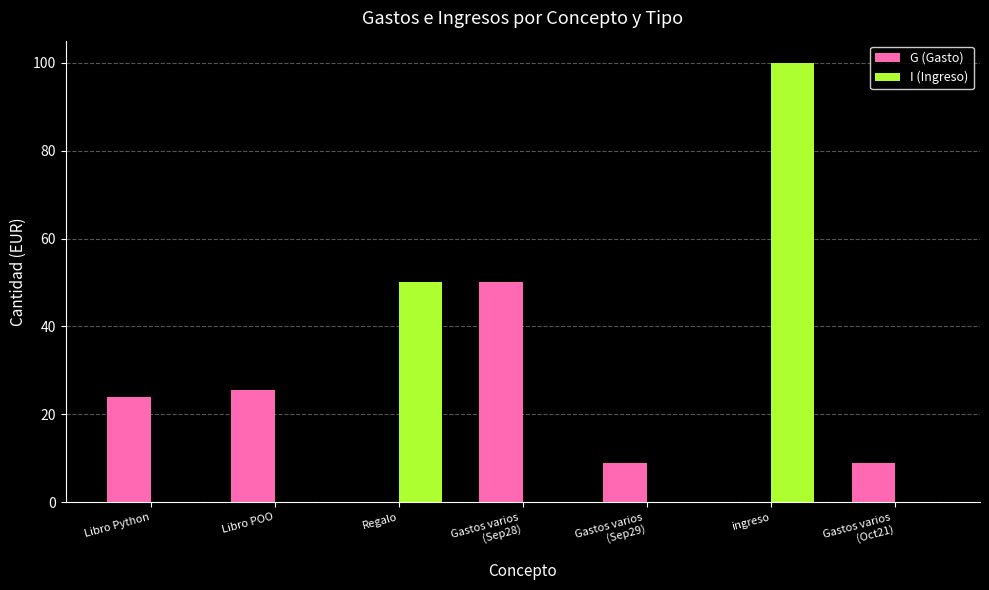

At which label does G (Gasto) first exceed 9?

Libro Python